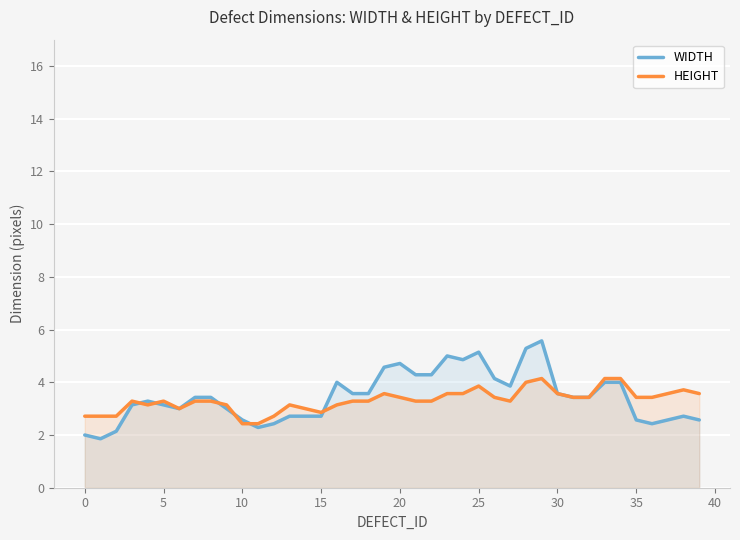

How many lines are shown in the chart?

2